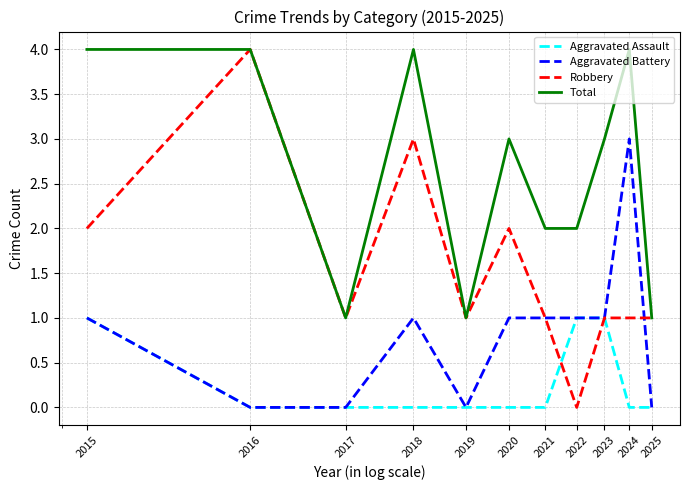

Which series has the largest total across all categories?

Total